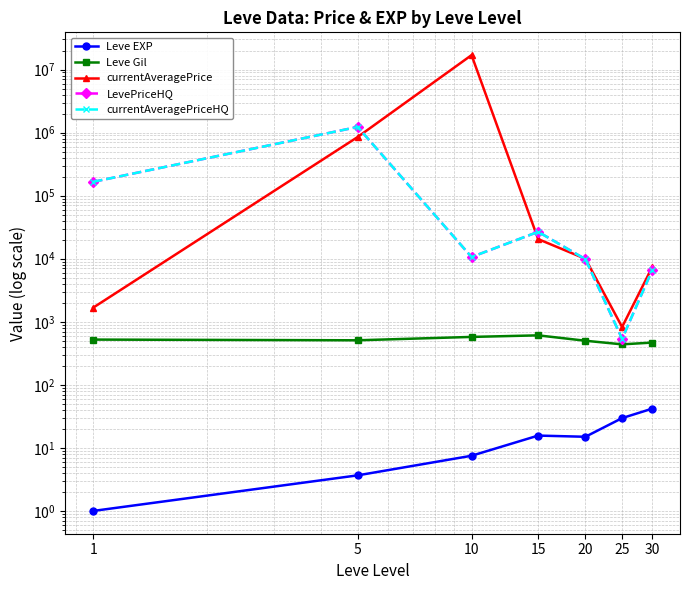

Where is Leve Gil nearest to the value 523?

1